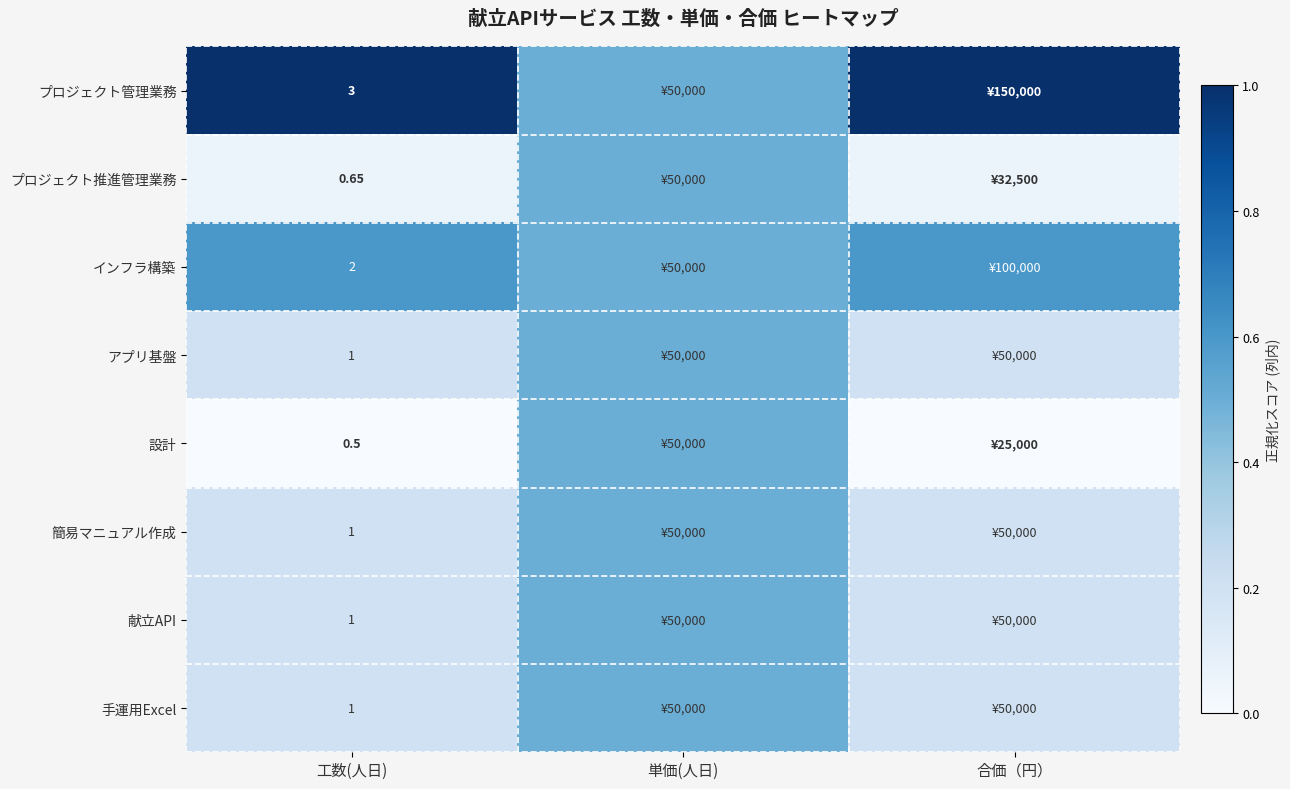

Rank the categories by アプリ基盤 value from highest to lowest.

単価(人日), 工数(人日), 合価（円）